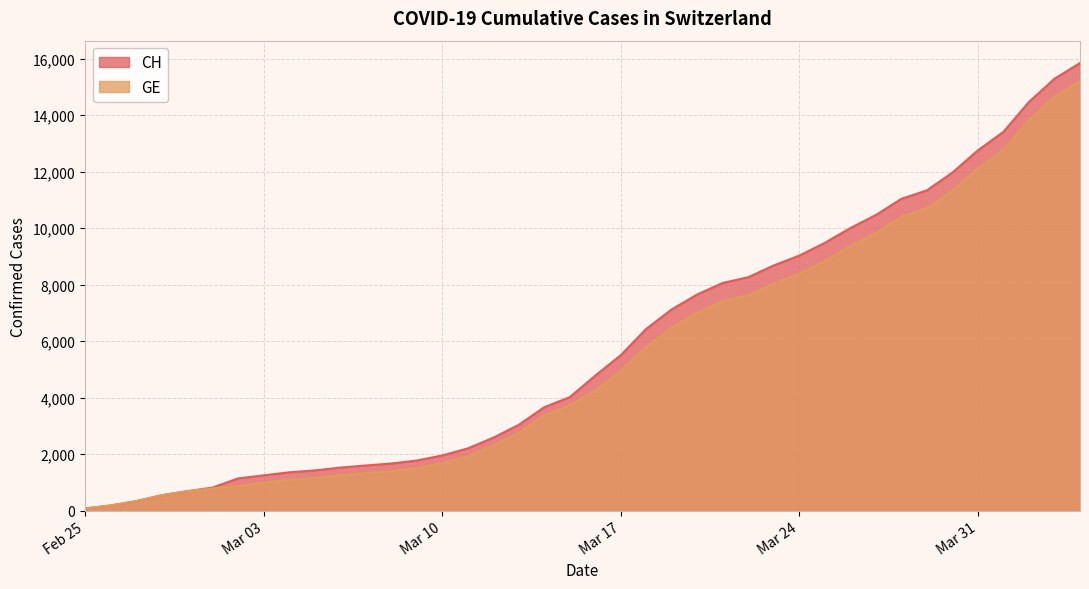

What is the difference between the CH values at 2020-03-05 and 2020-03-19?

5705